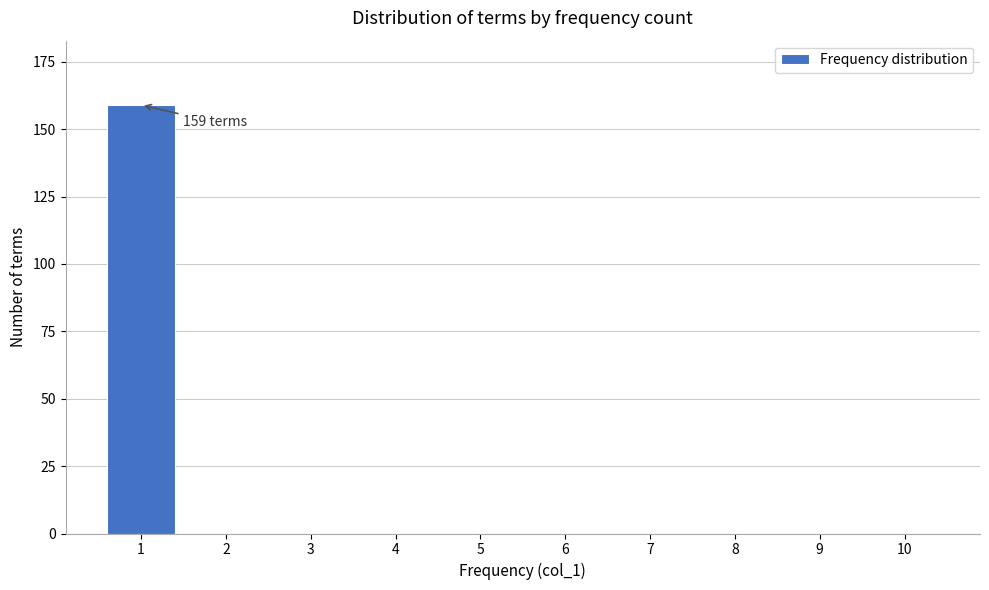

Reading left to right, transcribe all the data shown in this chart.

1=159	2=0	3=0	4=0	5=0	6=0	7=0	8=0	9=0	10=0